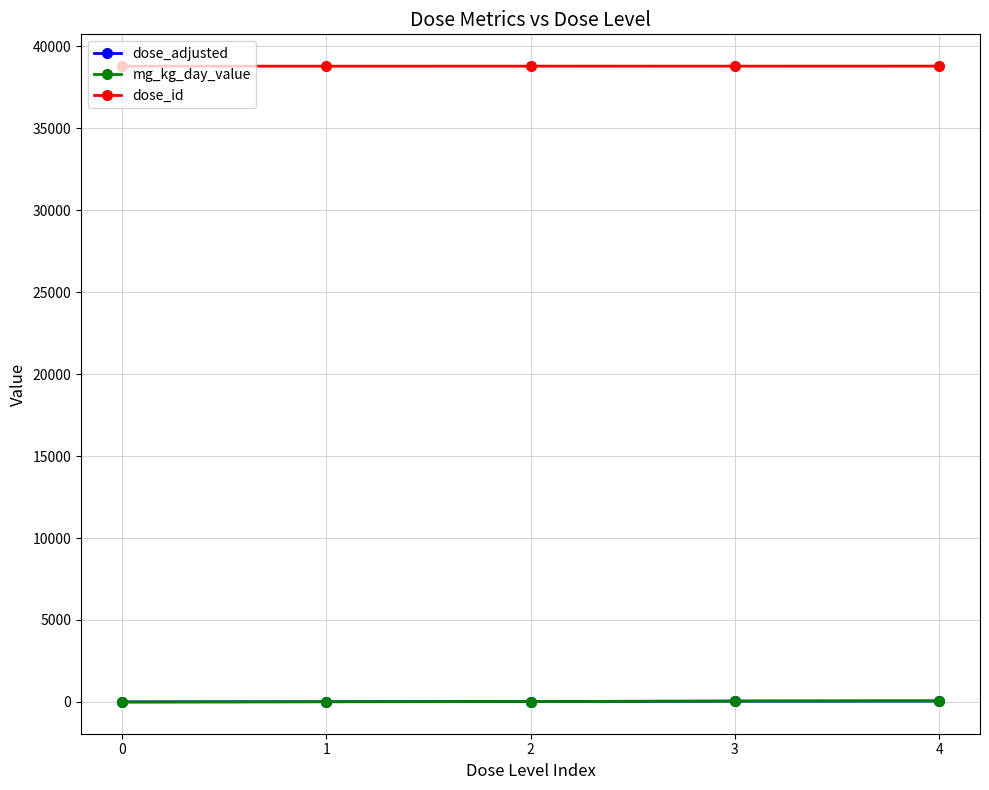

Reading left to right, transcribe all the data shown in this chart.

dose_adjusted: 0.0	12.5	25.0	50.0	60.0
mg_kg_day_value: 0.0	12.5	25.0	50.0	60.0
dose_id: 38788.0	38789.0	38790.0	38791.0	38792.0